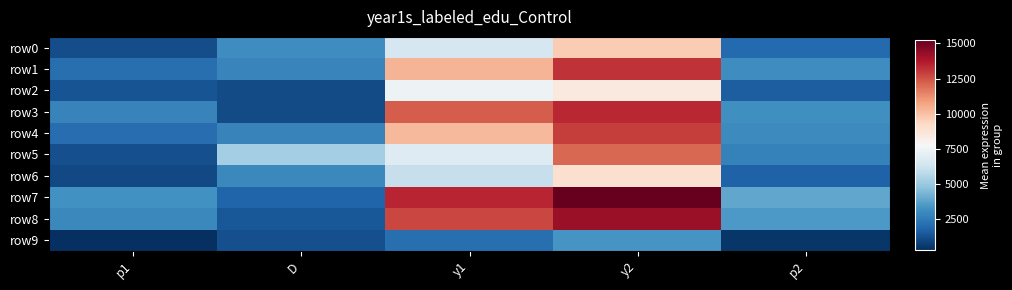

Reading left to right, what are all the values shown in this chart?

row0: p1=1129.1	D=3148.1	y1=6510.8	y2=9659.0	p2=1933.9
row1: p1=2135.8	D=2860.5	y1=10327.8	y2=13188.2	p2=3118.6
row2: p1=1330.7	D=1098.6	y1=7384.4	y2=8483.0	p2=1606.8
row3: p1=2798.1	D=1096.9	y1=12304.2	y2=13401.1	p2=3196.8
row4: p1=2092.2	D=2761.6	y1=10186.6	y2=12948.2	p2=3030.7
row5: p1=1195.0	D=5243.2	y1=6803.7	y2=12046.9	p2=2707.0
row6: p1=1027.8	D=2933.4	y1=6047.1	y2=8980.6	p2=1741.0
row7: p1=3225.2	D=1768.3	y1=13478.5	y2=15246.8	p2=3866.8
row8: p1=2961.9	D=1459.0	y1=12759.2	y2=14218.1	p2=3497.1
row9: p1=298.7	D=1215.7	y1=2136.6	y2=3352.3	p2=504.7